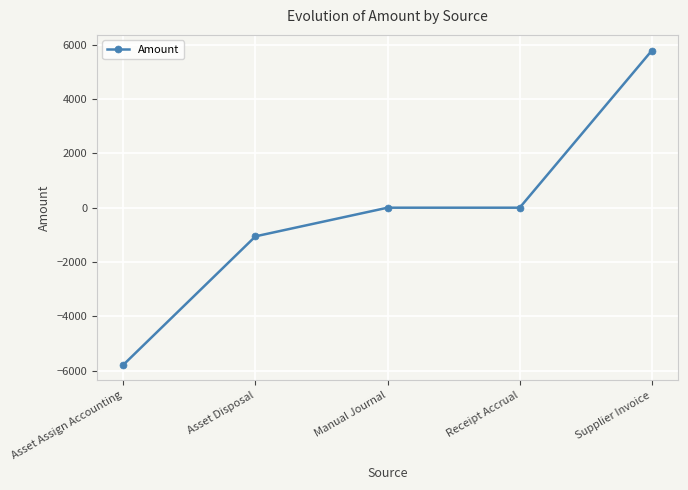

True or false: there are more than 2 points higher than both neighbors.

False